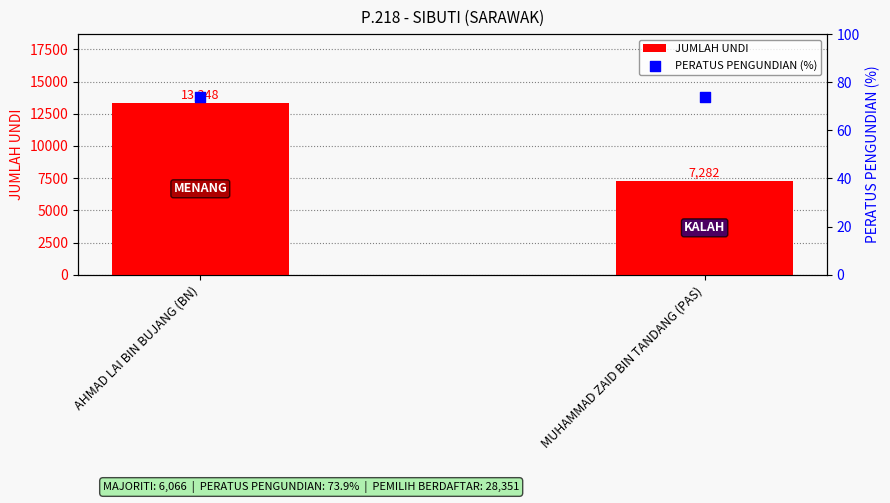

Is the value of PERATUS PENGUNDIAN (%) at AHMAD LAI BIN BUJANG (BN) greater than the value of JUMLAH UNDI at AHMAD LAI BIN BUJANG (BN)?

No